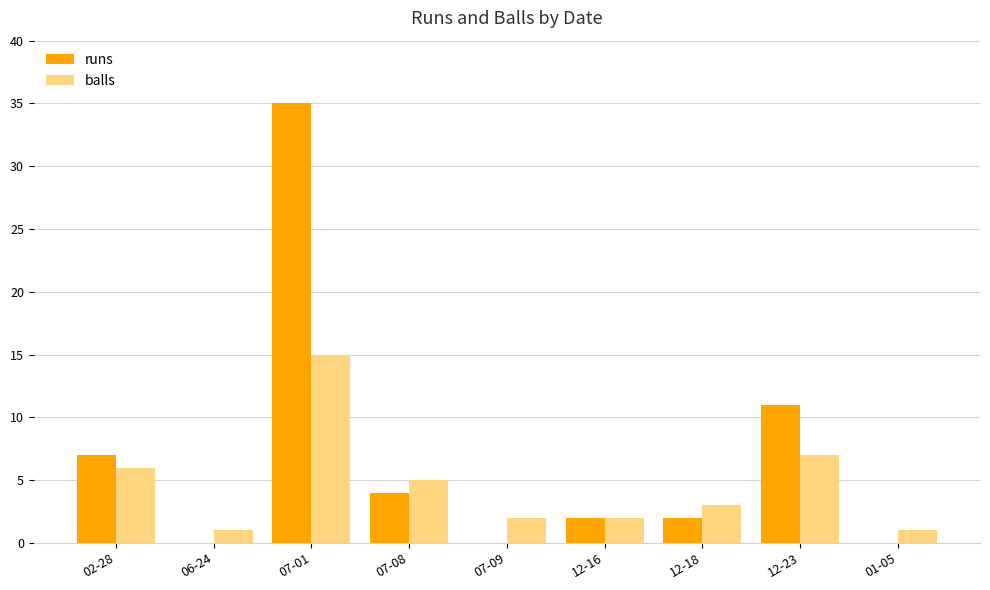

Is it true that runs equals 6 at 07-08?

False